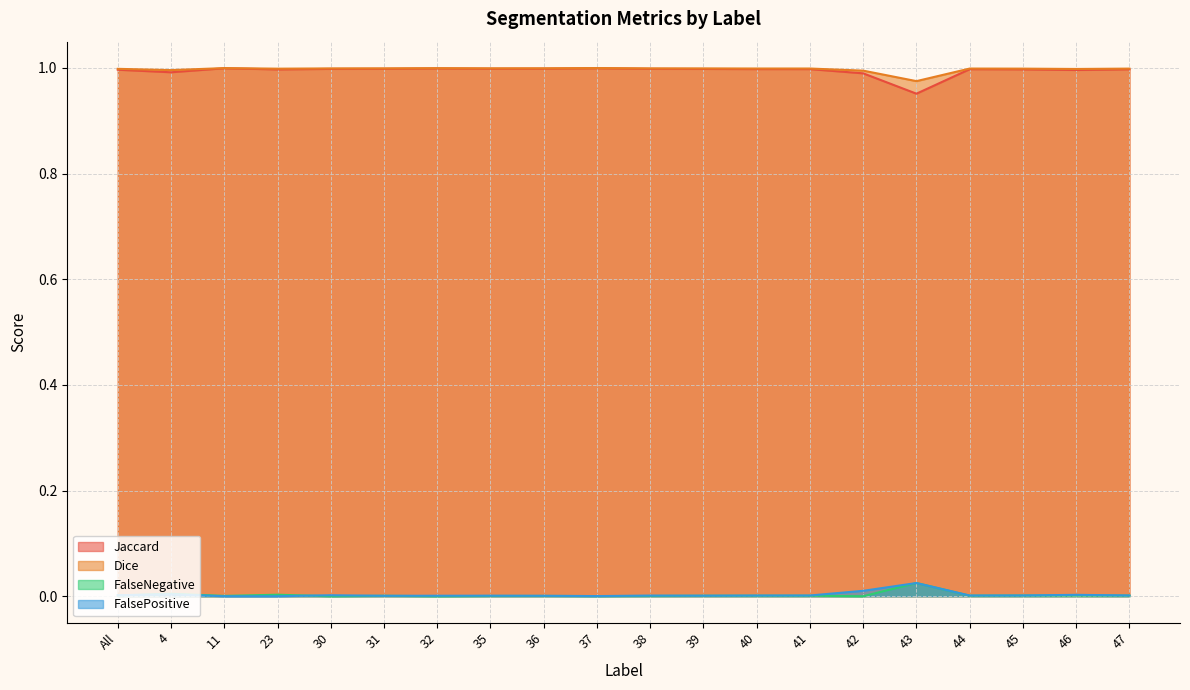

Reading left to right, extract all data points from this chart.

Jaccard: 1.0	1.0	1.0	1.0	1.0	1.0	1.0	1.0	1.0	1.0	1.0	1.0	1.0	1.0	1.0	1.0	1.0	1.0	1.0	1.0
Dice: 1.0	1.0	1.0	1.0	1.0	1.0	1.0	1.0	1.0	1.0	1.0	1.0	1.0	1.0	1.0	1.0	1.0	1.0	1.0	1.0
FalseNegative: 0.0	0.0	0.0	0.0	0.0	0.0	0.0	0.0	0.0	0.0	0.0	0.0	0.0	0.0	0.0	0.0	0.0	0.0	0.0	0.0
FalsePositive: 0.0	0.0	0.0	0.0	0.0	0.0	0.0	0.0	0.0	0.0	0.0	0.0	0.0	0.0	0.0	0.0	0.0	0.0	0.0	0.0